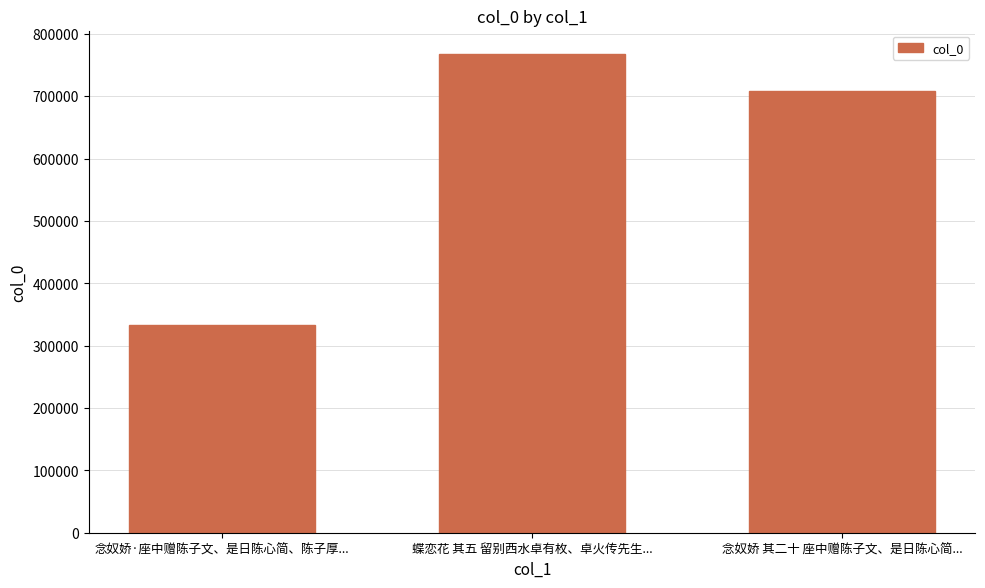

Which label corresponds to the largest value in the chart?

蝶恋花 其五 留别西水卓有枚、卓火传先生...